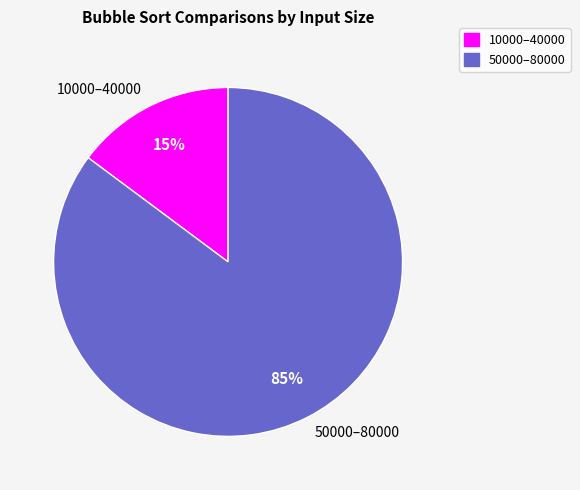

Does 10000–40000 represent more than half of the total?

No